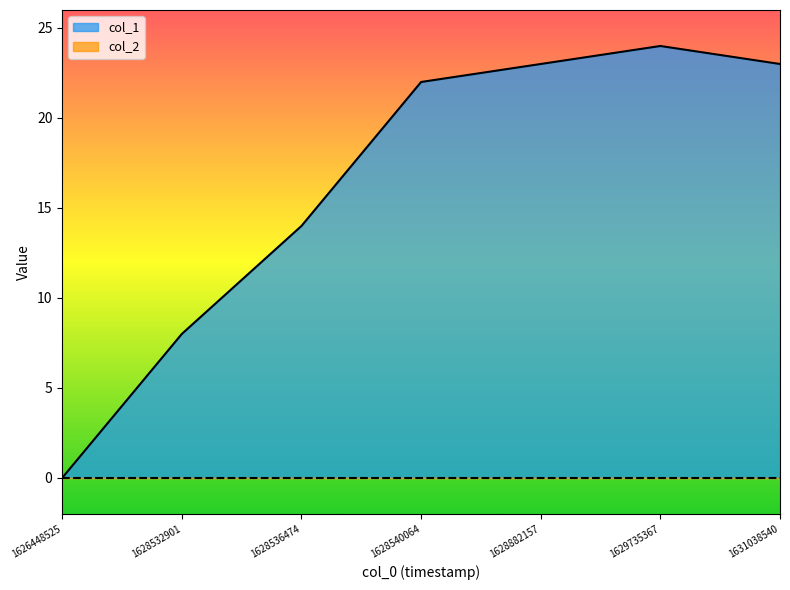

What is the sum of all values?

114